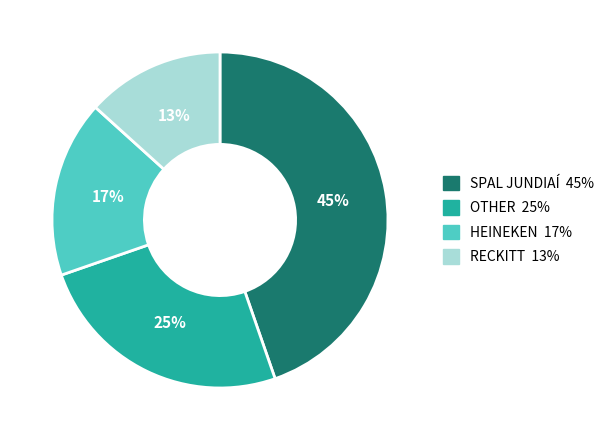

True or false: OTHER accounts for 25% of the total.

True